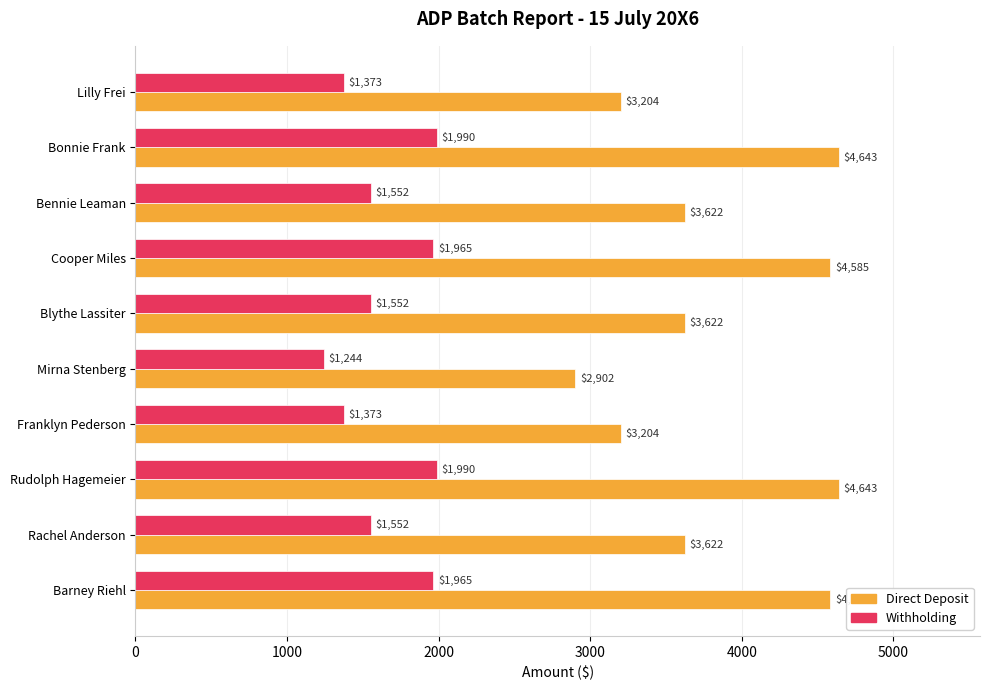

What is the difference between the maximum and second lowest values in the Direct Deposit series?

1439.4